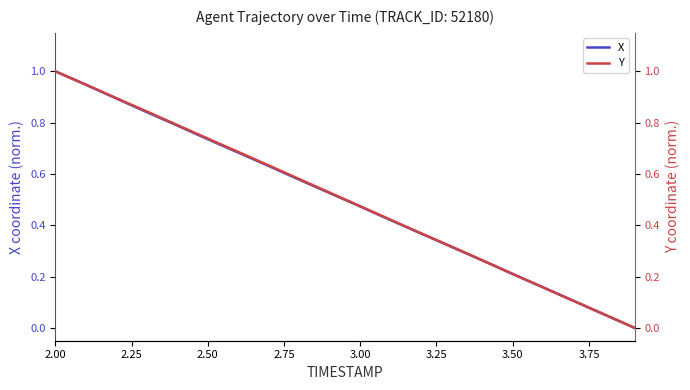

Which category has the highest value in the X series?

2.00